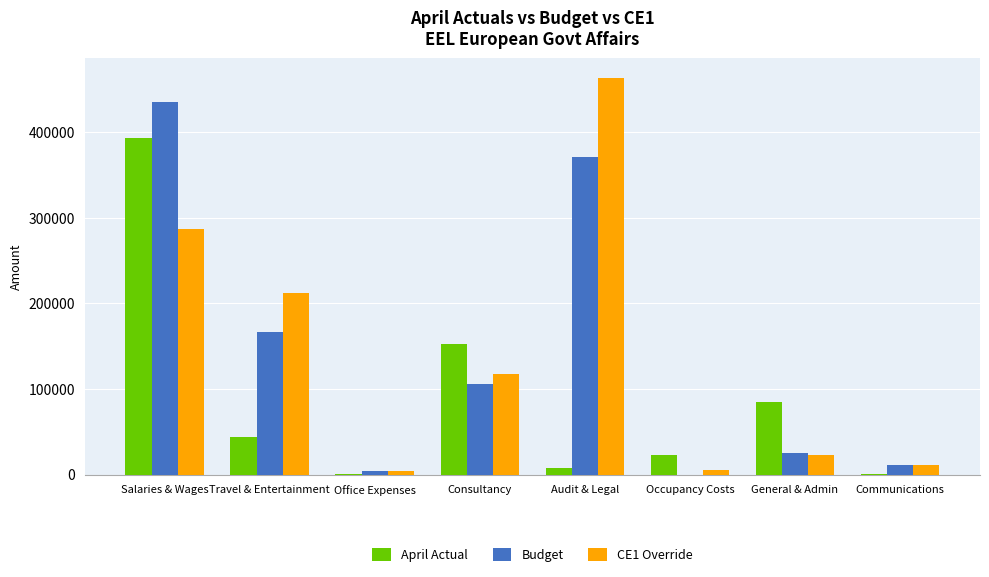

How many data points in April Actual are above 43687?

4